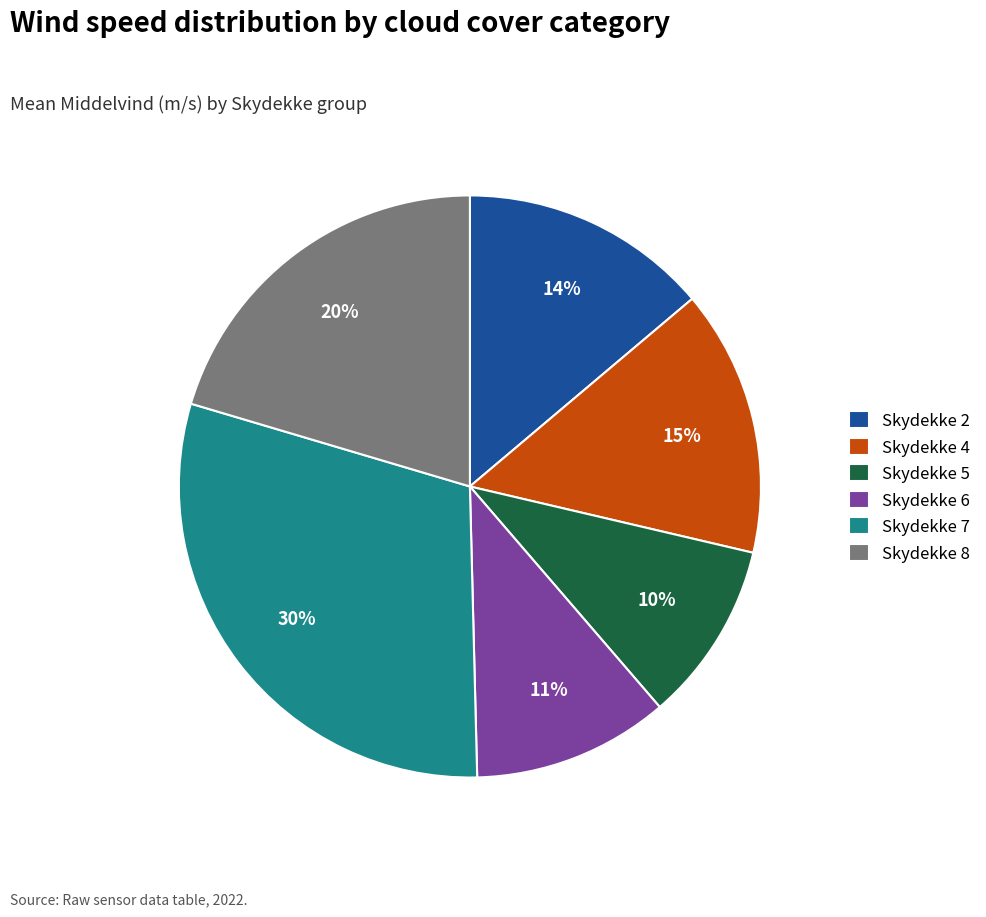

To the nearest percent, what is the combined percentage of Skydekke 7 and Skydekke 5?

40%